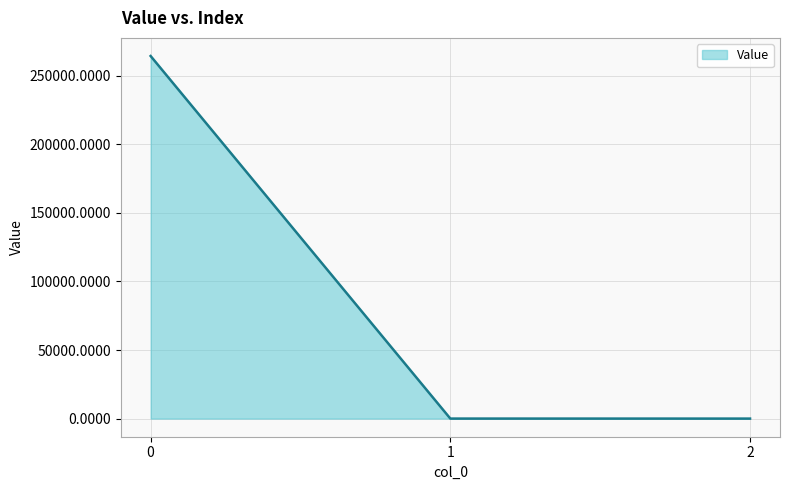

Does the chart have visible grid lines?

Yes